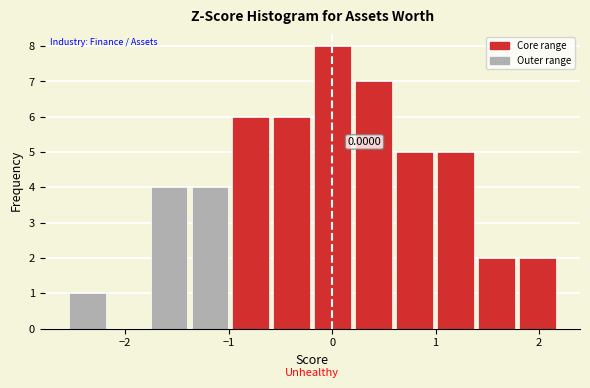

Around what value on the x-axis is the tallest bar? Give the approximate position of its centre, as read against the axis.

0.0